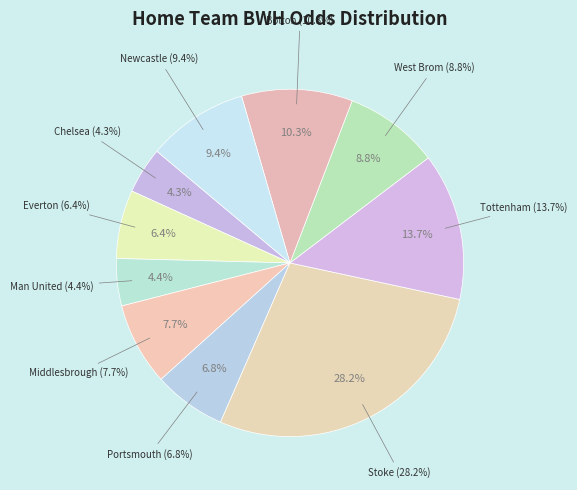

To the nearest percent, what is the difference between the Chelsea and Stoke slice percentages?

24%